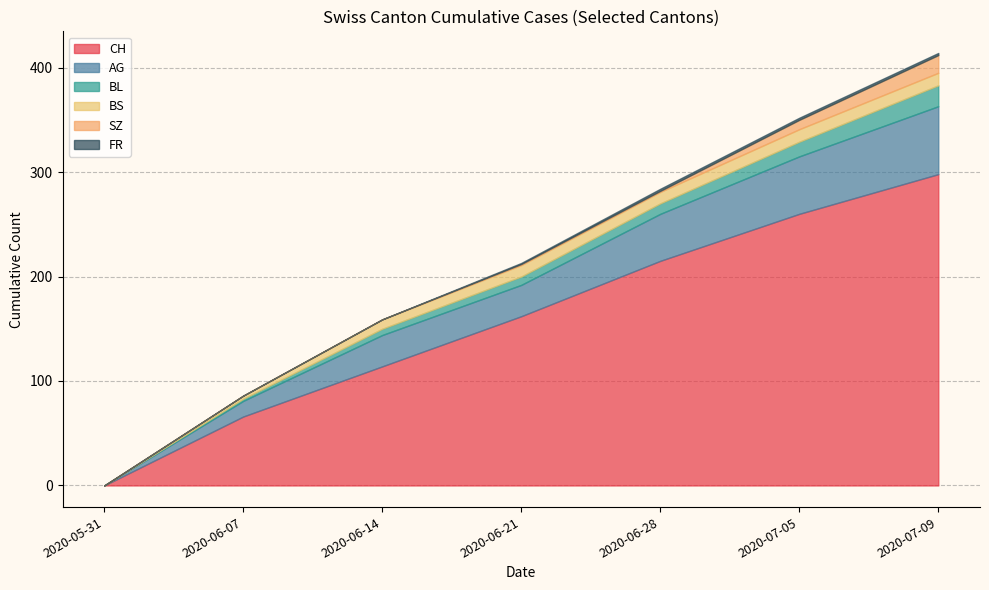

Is the value of CH at 2020-07-09 greater than the value of BL at 2020-07-09?

Yes